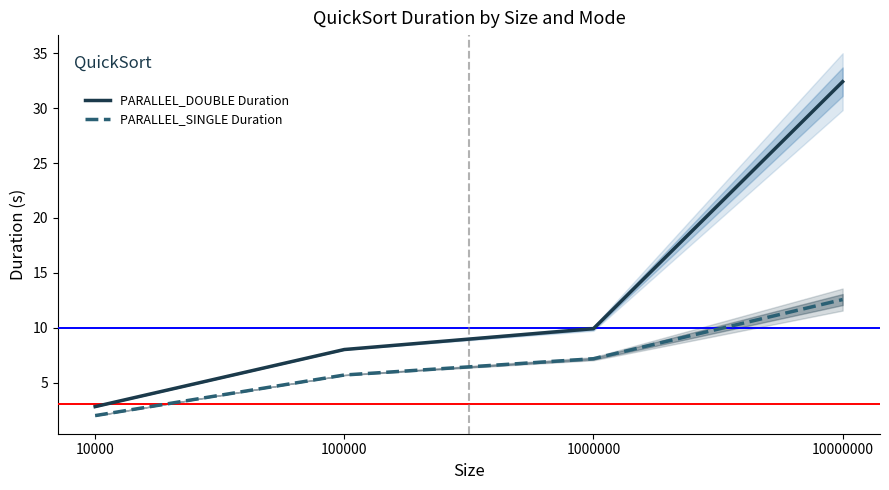

True or false: PARALLEL_DOUBLE Duration and PARALLEL_SINGLE Duration intersect in this chart.

False